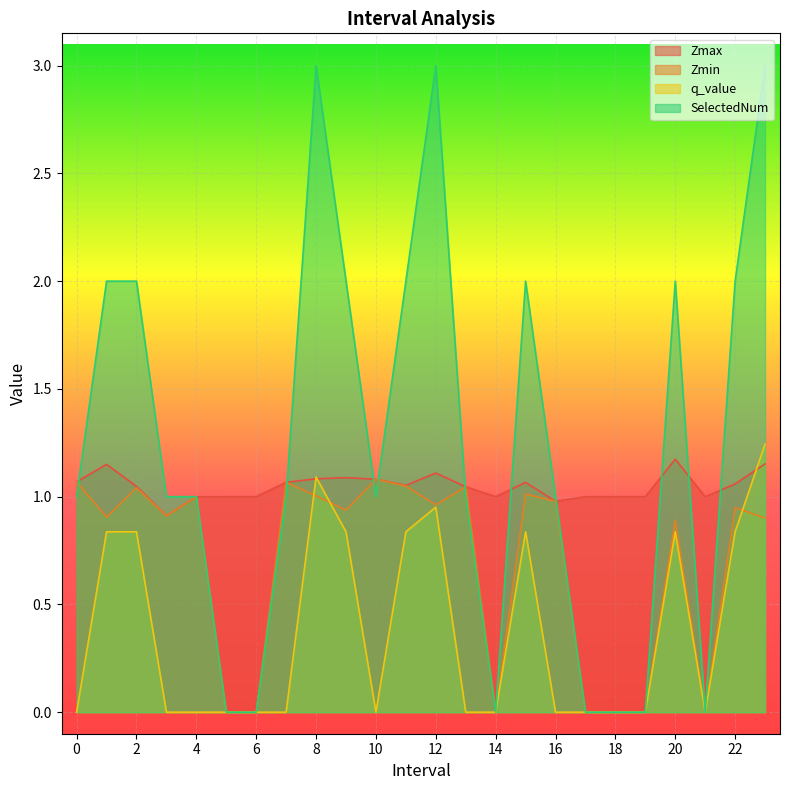

Is it true that q_value equals -0.5 at 3?

False